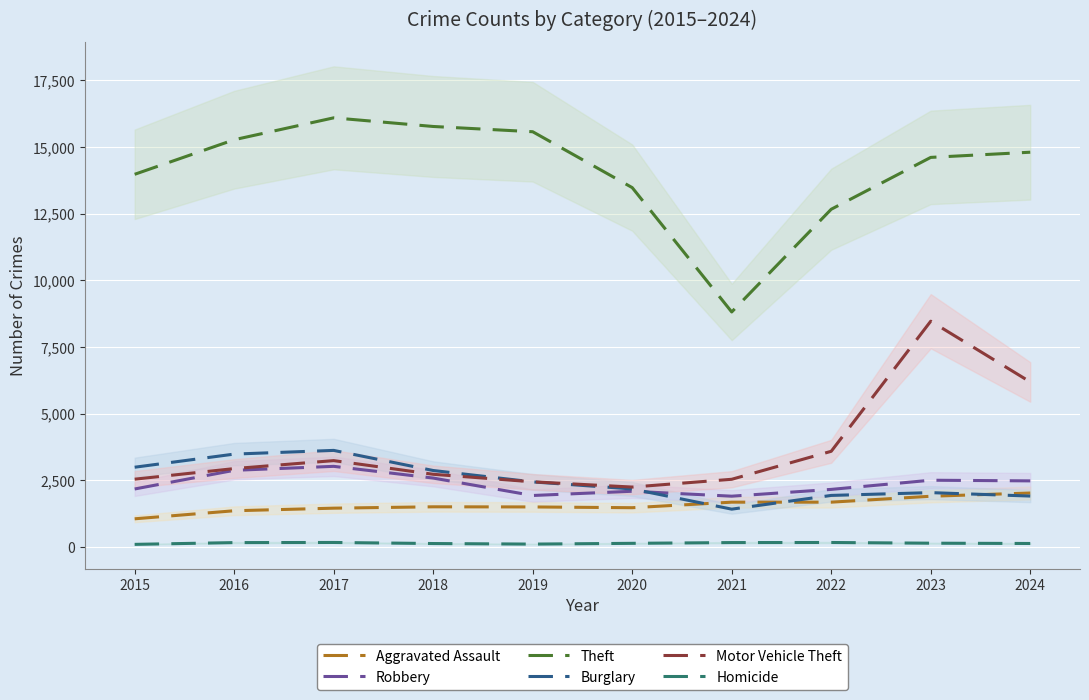

At which category is the sum across all series the highest?

2023